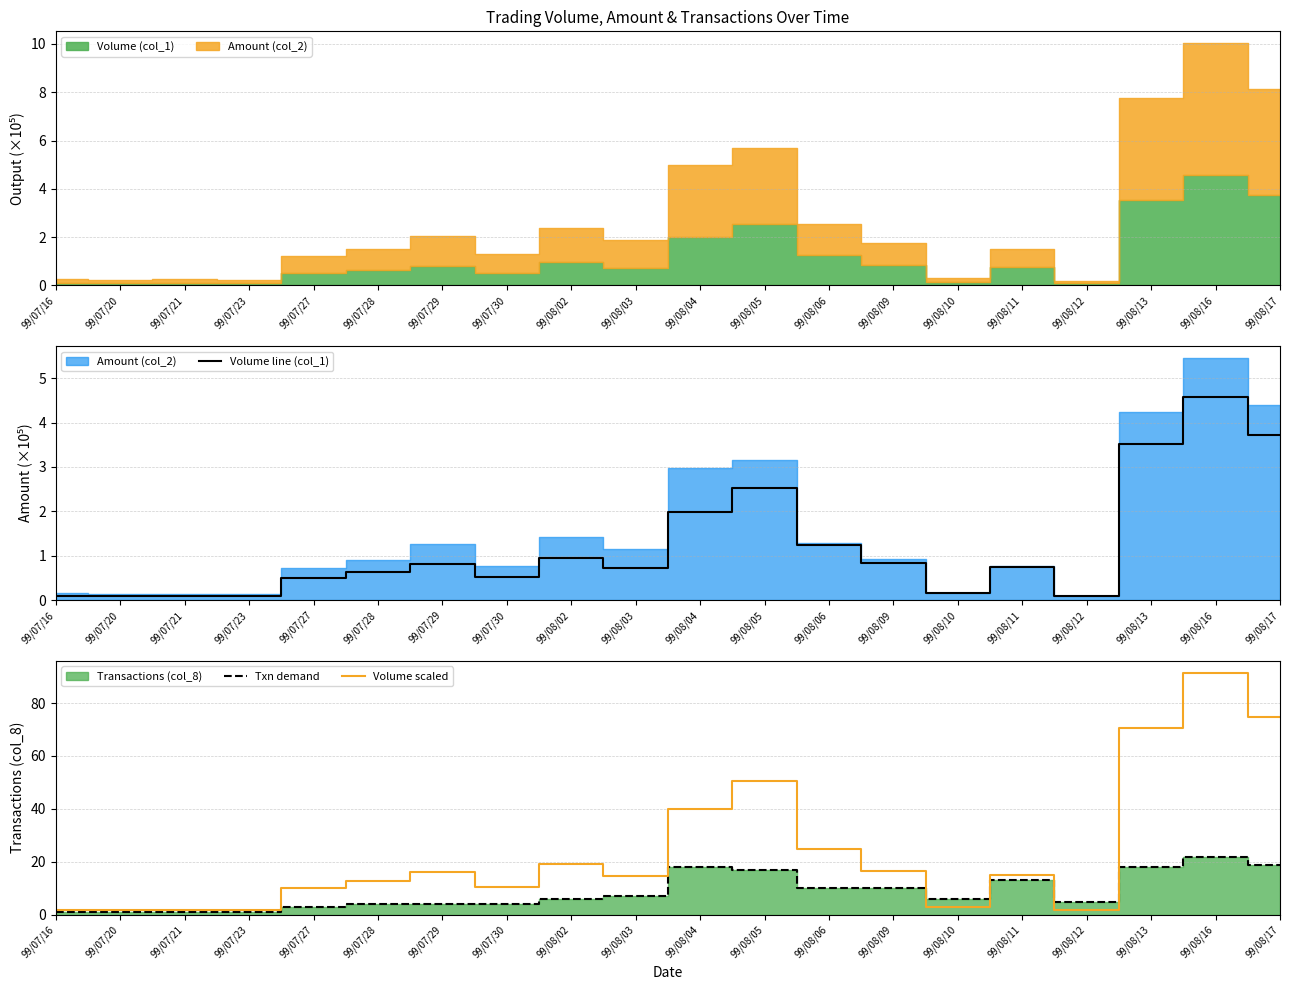

What is the average value of the Volume scaled series?

24.0